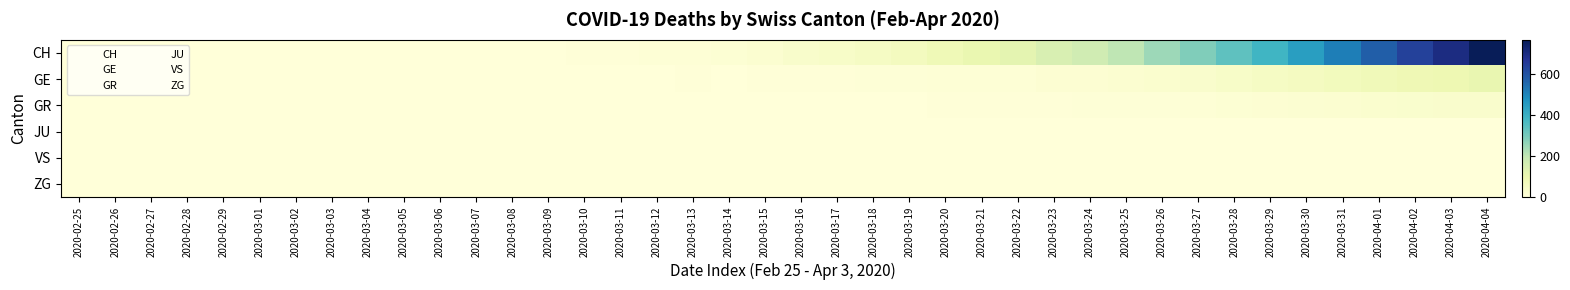

What is the total value across all series at 2020-03-14?

17